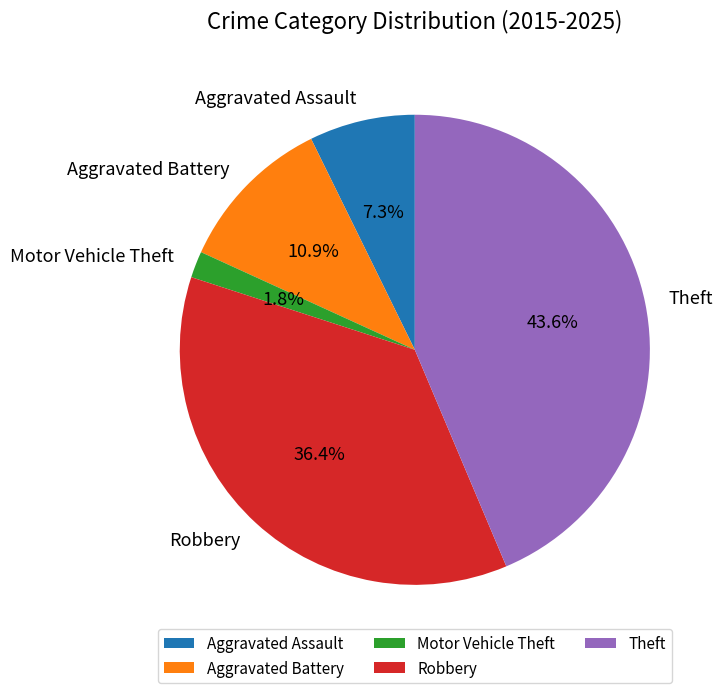

Which slice is the largest?

Theft